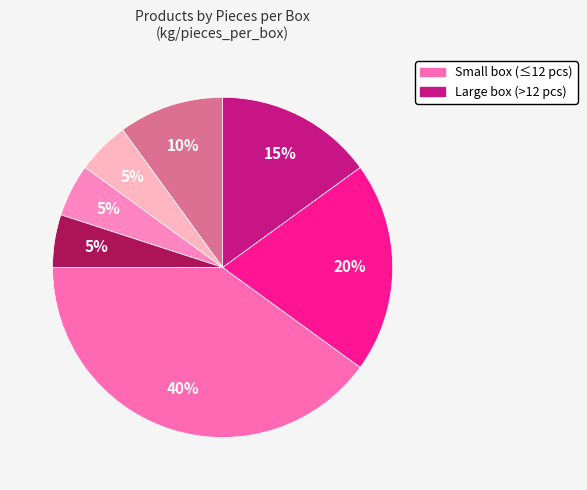

Is there any slice that represents more than half of the pie?

No